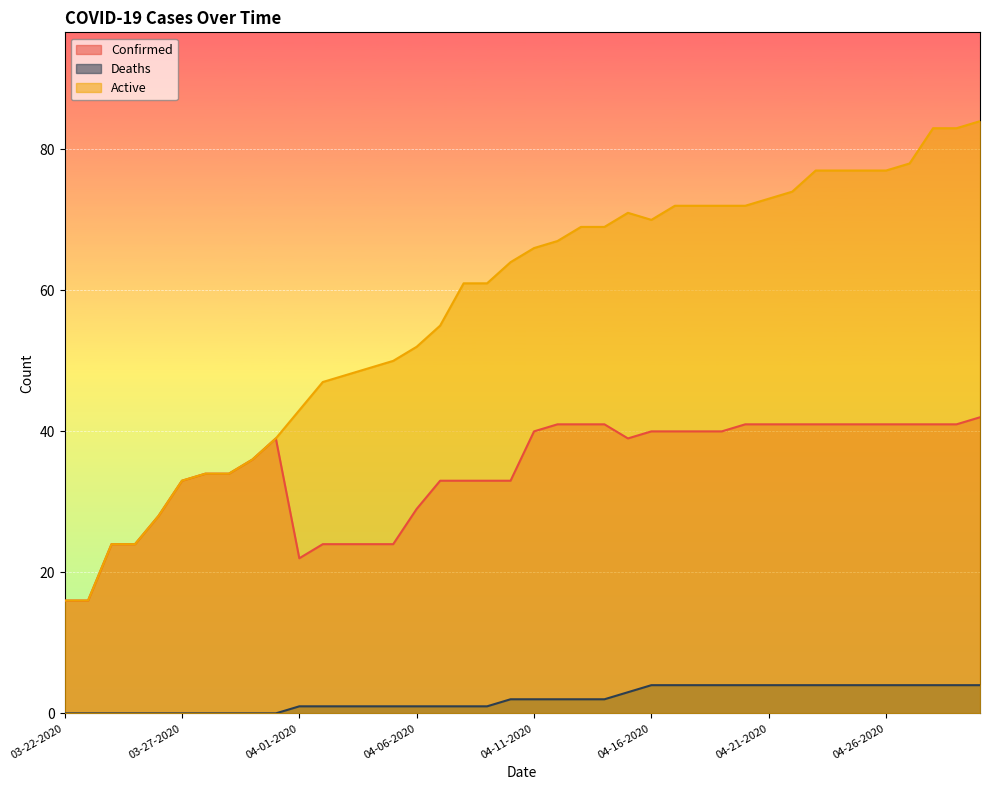

At which label is Deaths closest to 2?

04-10-2020